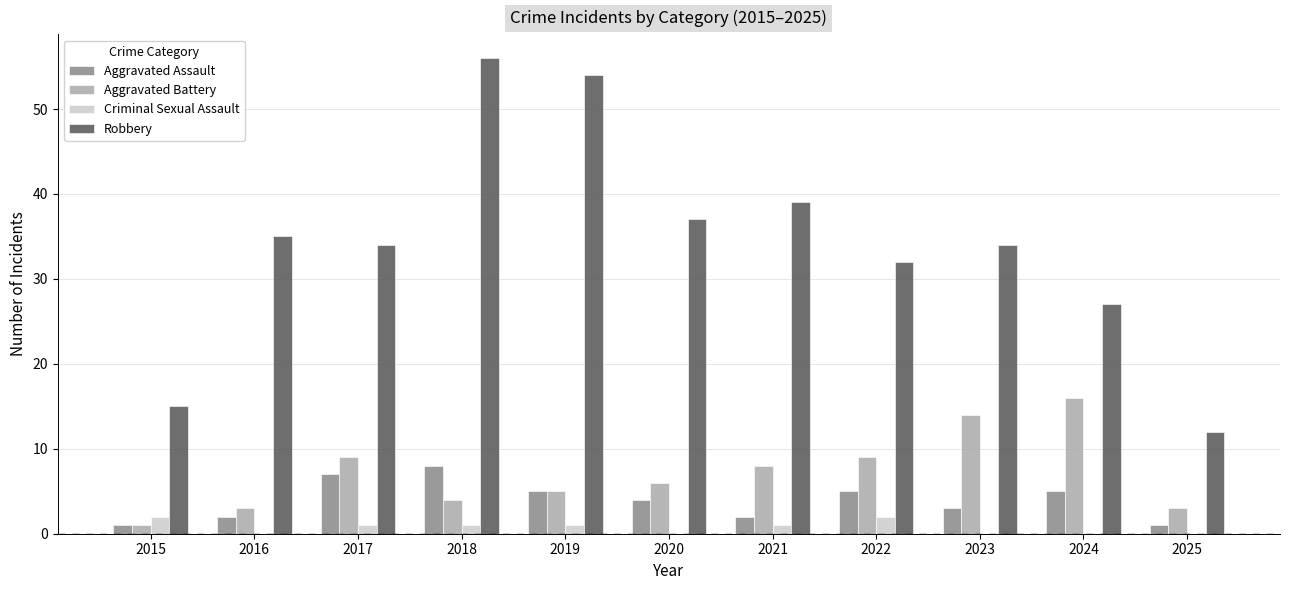

Reading left to right, what are all the values shown in this chart?

Aggravated Assault: 2015=1	2016=2	2017=7	2018=8	2019=5	2020=4	2021=2	2022=5	2023=3	2024=5	2025=1
Aggravated Battery: 2015=1	2016=3	2017=9	2018=4	2019=5	2020=6	2021=8	2022=9	2023=14	2024=16	2025=3
Criminal Sexual Assault: 2015=2	2016=0	2017=1	2018=1	2019=1	2020=0	2021=1	2022=2	2023=0	2024=0	2025=0
Robbery: 2015=15	2016=35	2017=34	2018=56	2019=54	2020=37	2021=39	2022=32	2023=34	2024=27	2025=12